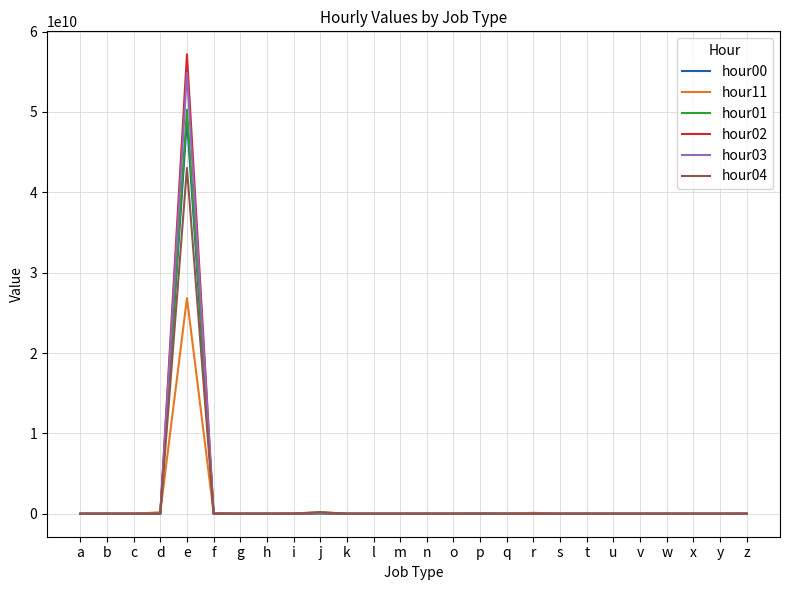

At which category does the chart reach its peak across all series?

e